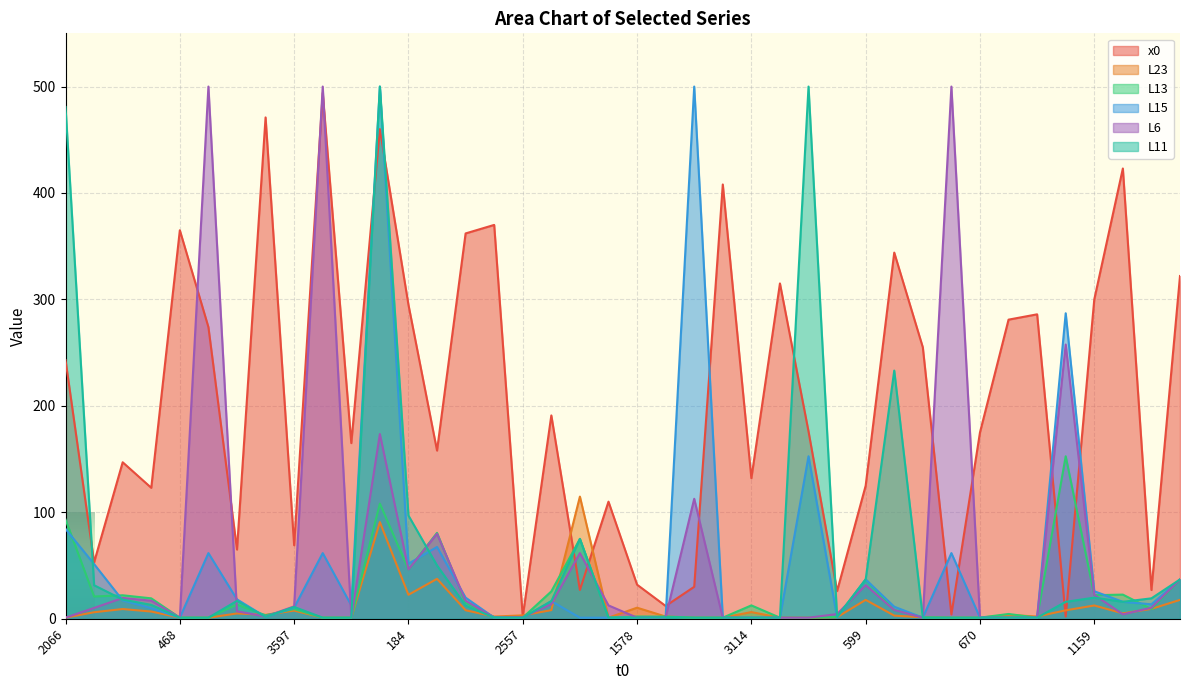

What is the difference between the maximum and minimum values in the x0 series?

492.0